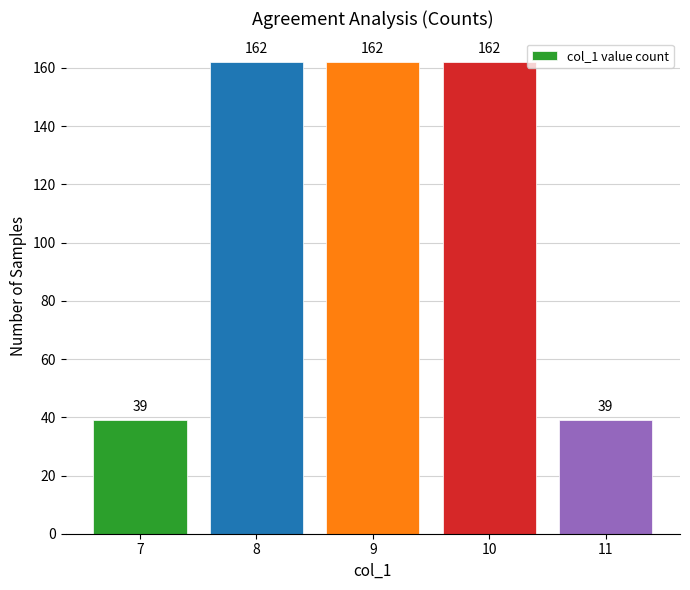

Approximately how many times larger is the value at 8 compared to 11?

4.2